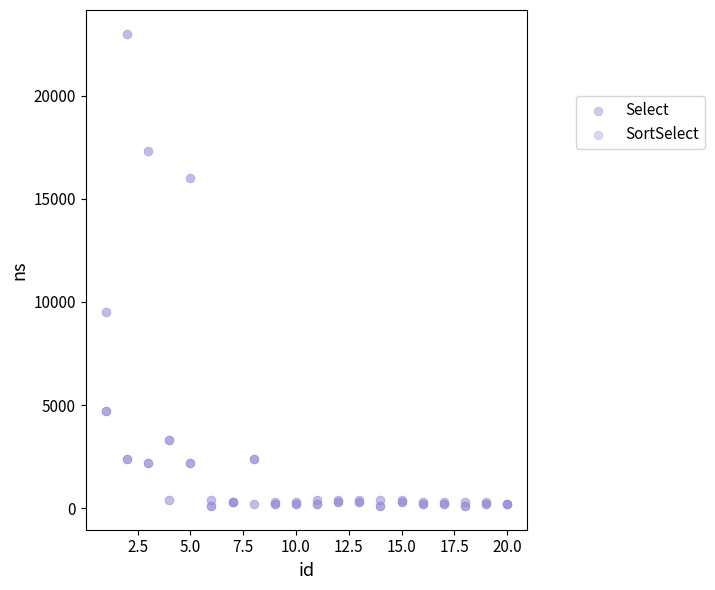

Which series has the widest spread of Y values?

SortSelect